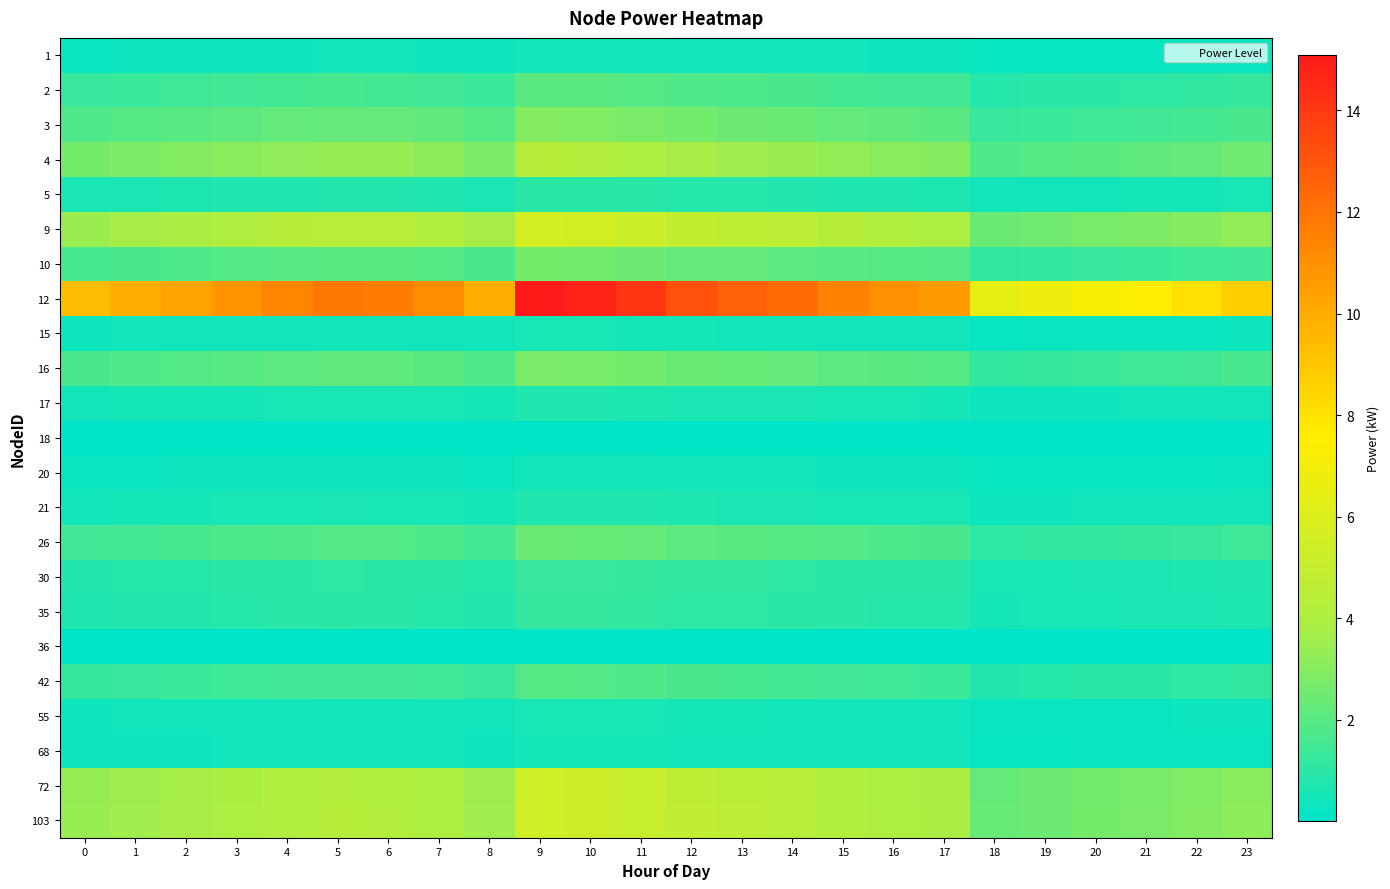

How many data points does each series have?

24